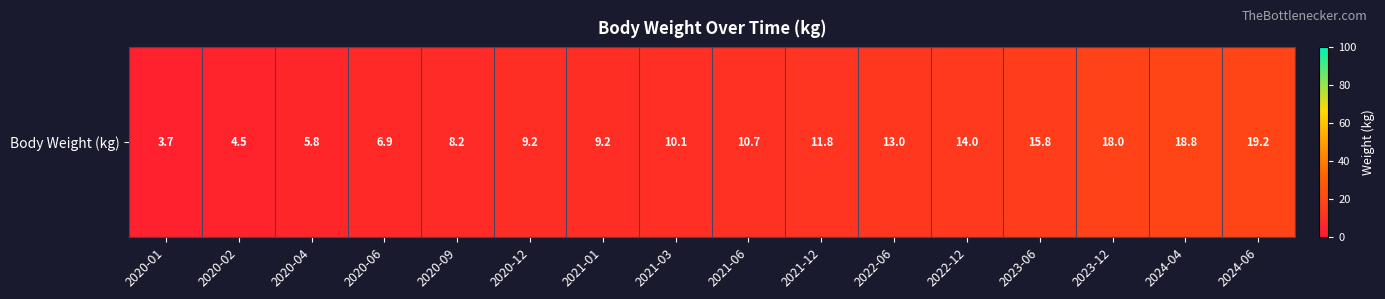

What is the change in value from 2020-06 to 2021-01?

+2.3